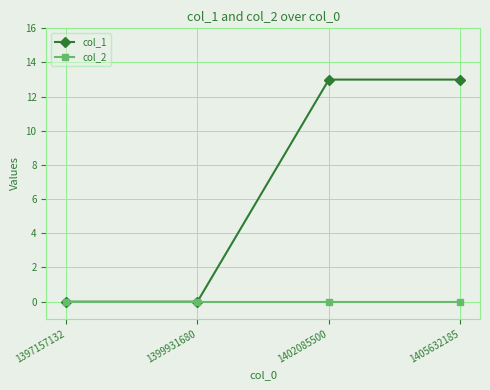

What is the total value across all series at 1405632185?

13